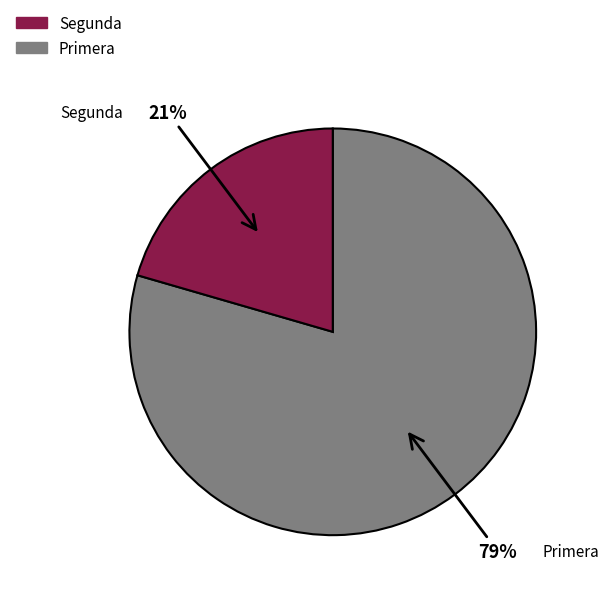

Do Segunda and Primera together represent more than half of the pie?

Yes